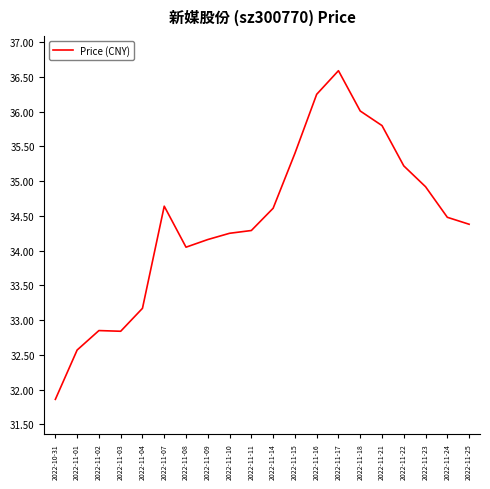

What is the difference between the values at 2022-11-22 and 2022-11-18?

0.8